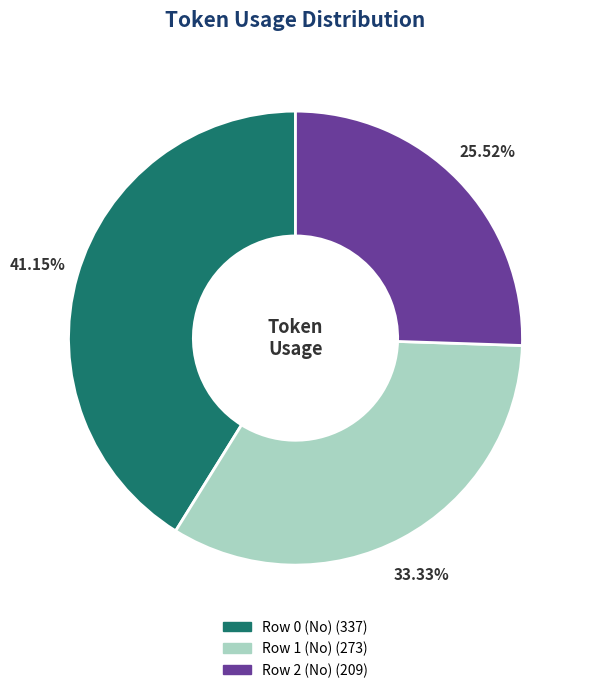

Is it true that Row 2 (No) is 19% of the pie?

False